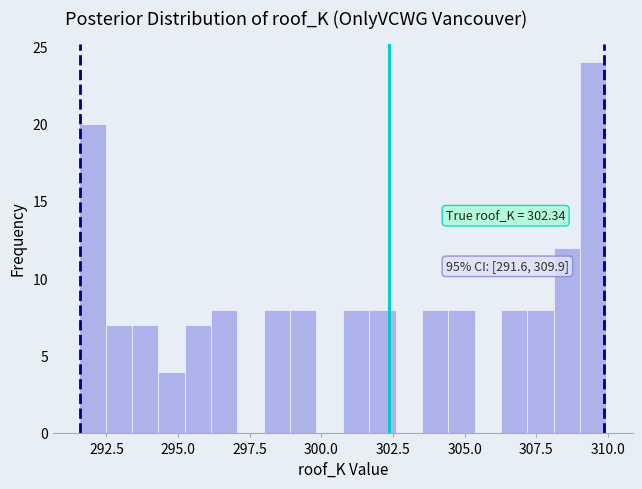

Read against the x-axis, roughly where is the centre of the tallest bar?

309.5